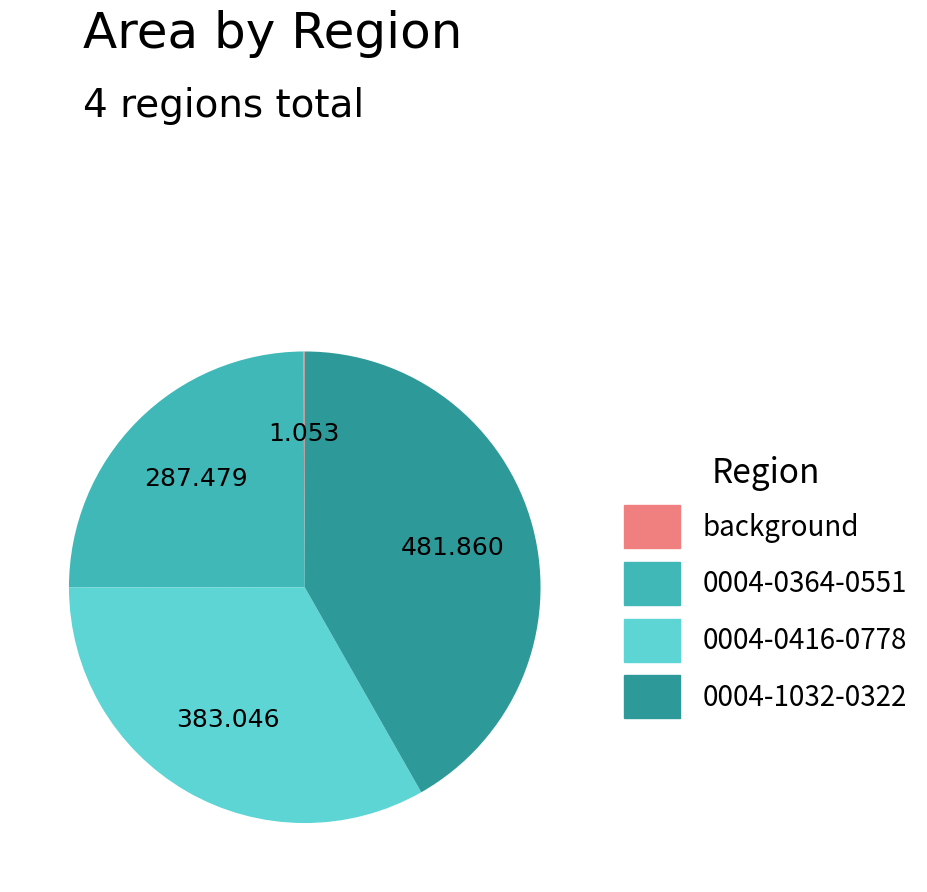

Combined, do 0004-0364-0551 and 0004-0416-0778 account for over 50%?

Yes